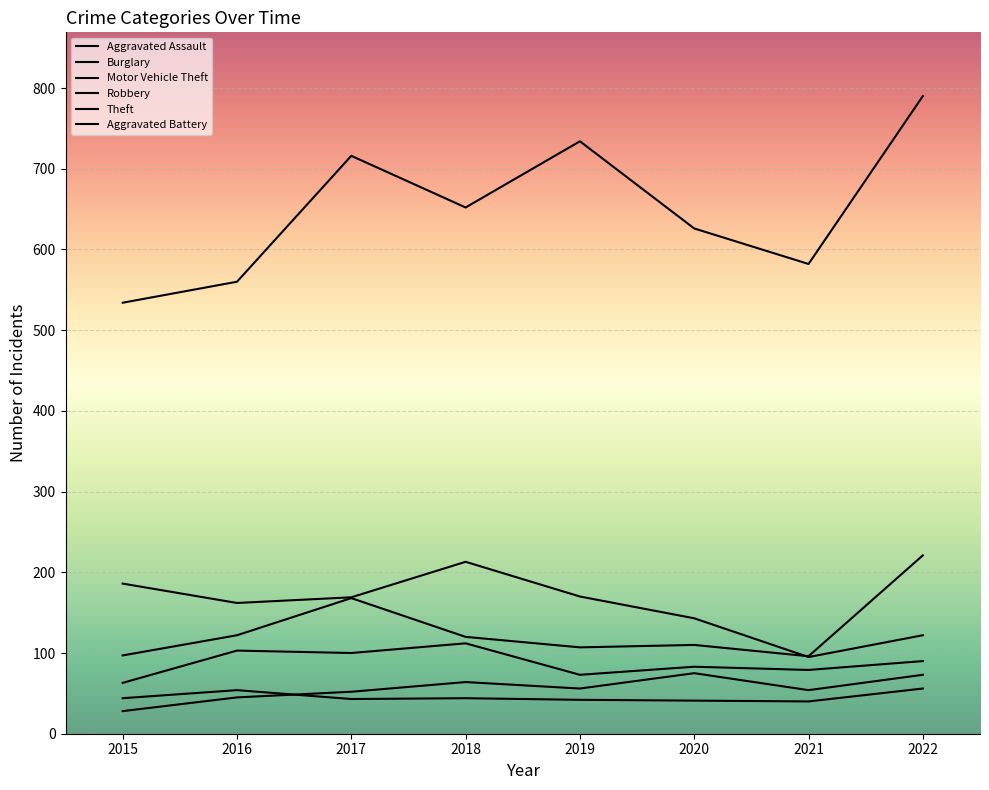

What is the spread (max minus min) of values at 2015?

506